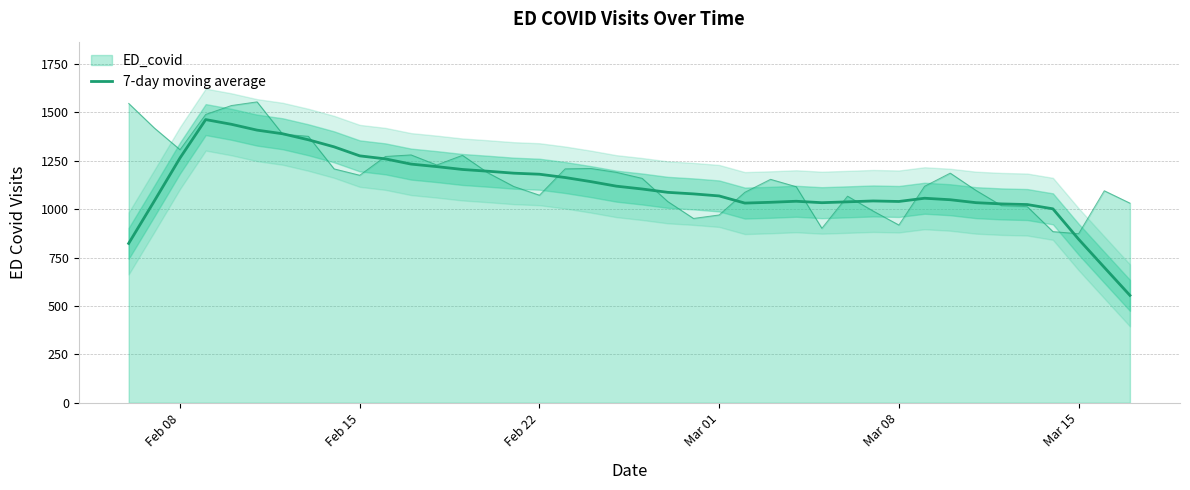

True or false: the data has more than 1 interior local peaks.

True